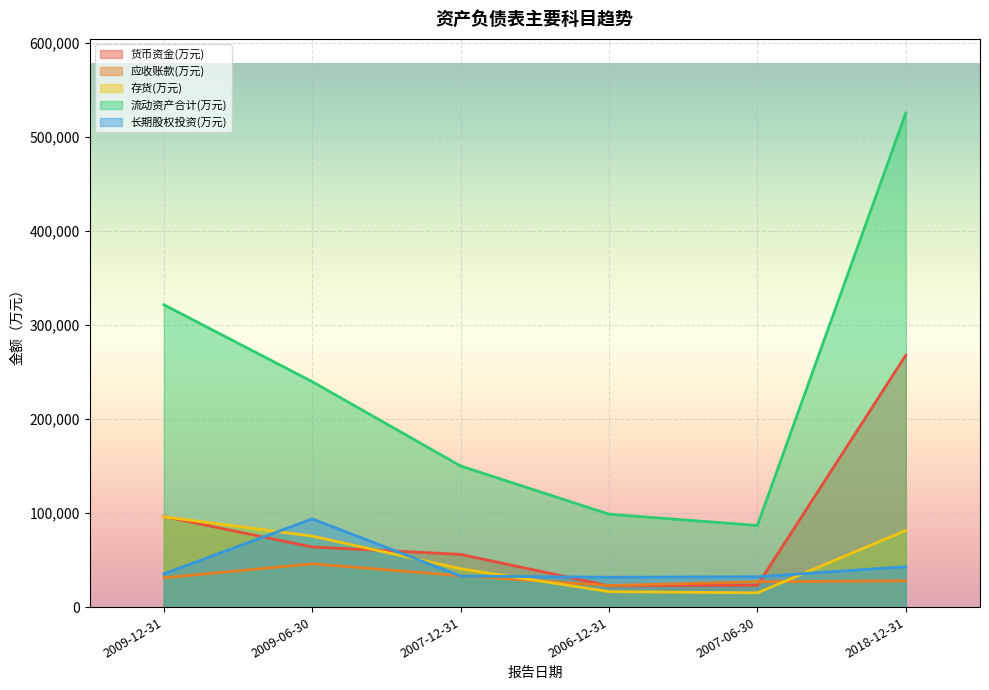

At 2007-06-30, list the series in order from largest to smallest.

流动资产合计(万元), 长期股权投资(万元), 应收账款(万元), 货币资金(万元), 存货(万元)